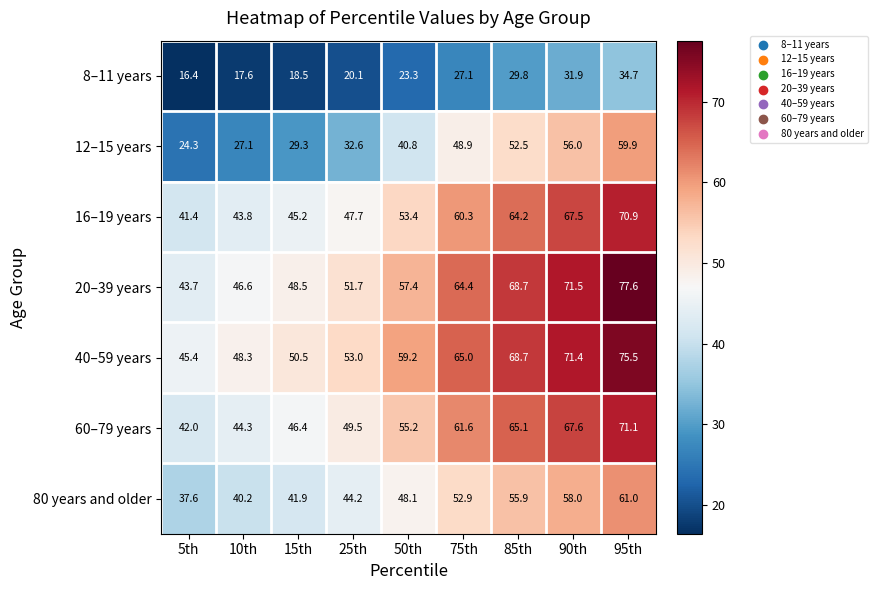

Which category has the highest value across all series?

95th